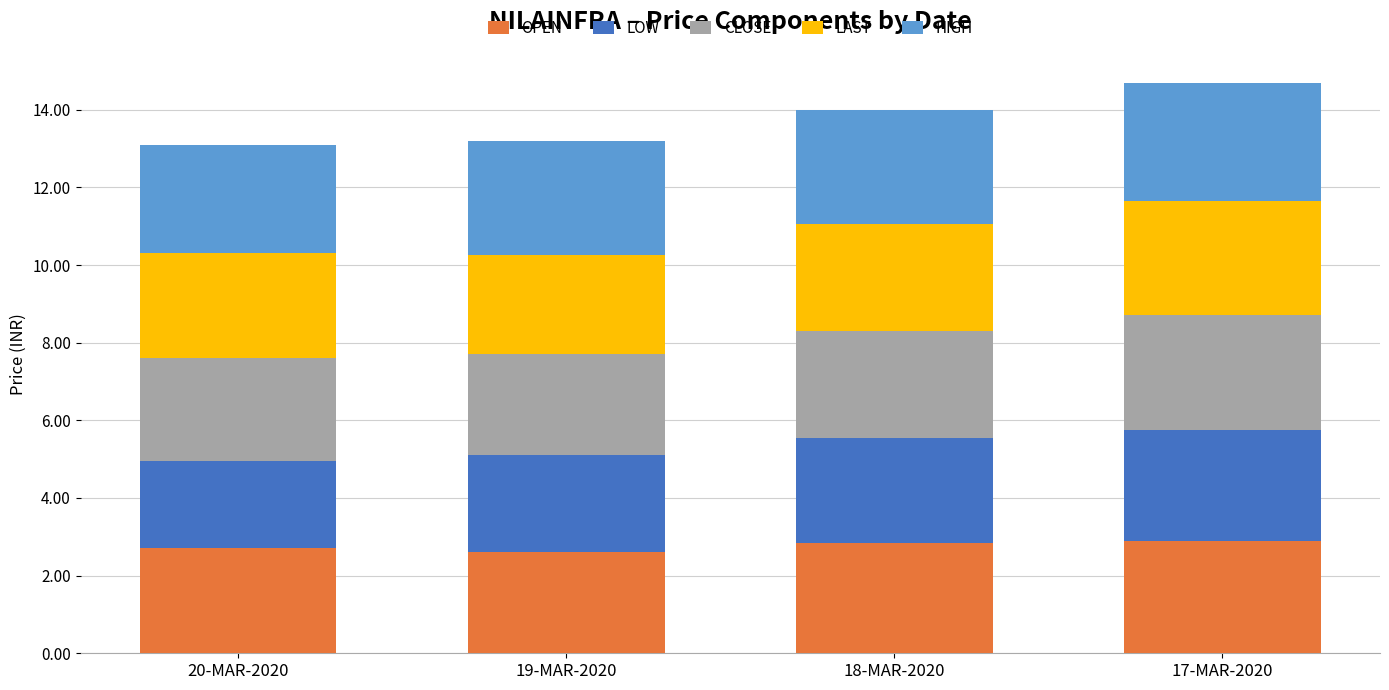

The value of OPEN at 17-MAR-2020 is 2.9. True or false?

True